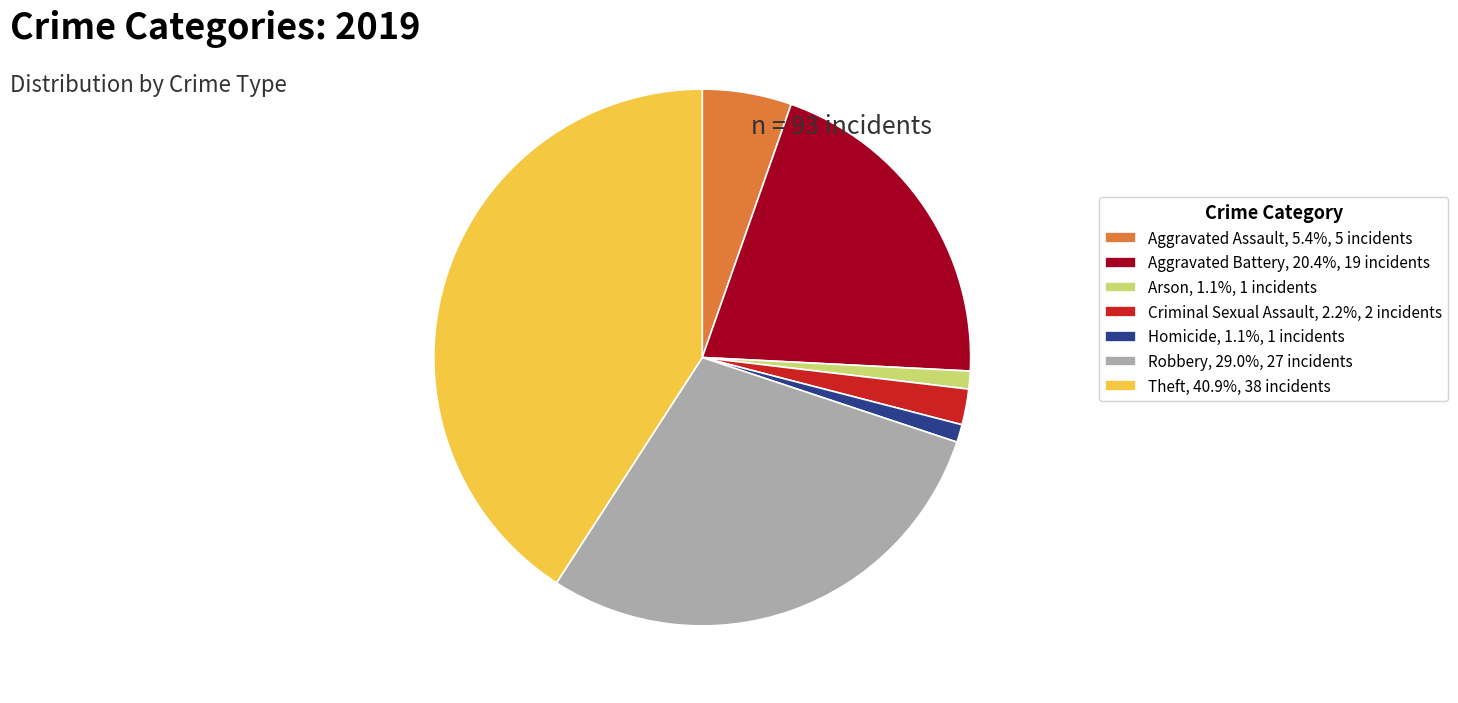

What is the ratio of the value at Criminal Sexual Assault, 2.2%, 2 incidents to the value at Arson, 1.1%, 1 incidents?

2.0